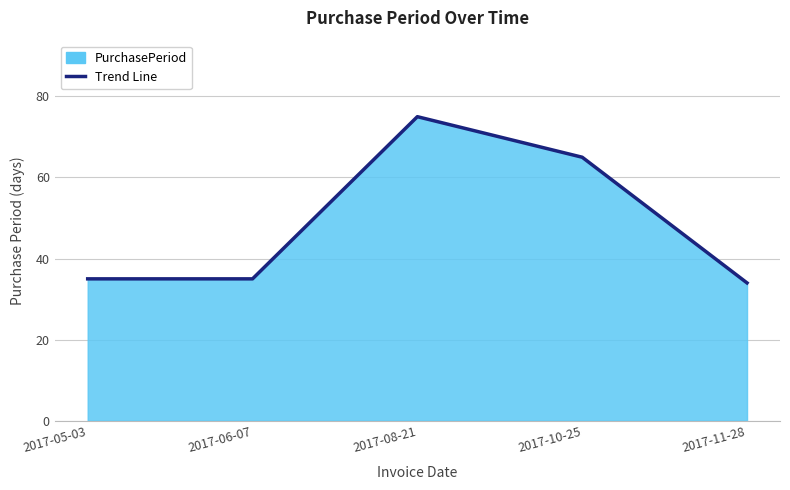

Rank the categories by value from lowest to highest.

2017-11-28, 2017-05-03, 2017-06-07, 2017-10-25, 2017-08-21